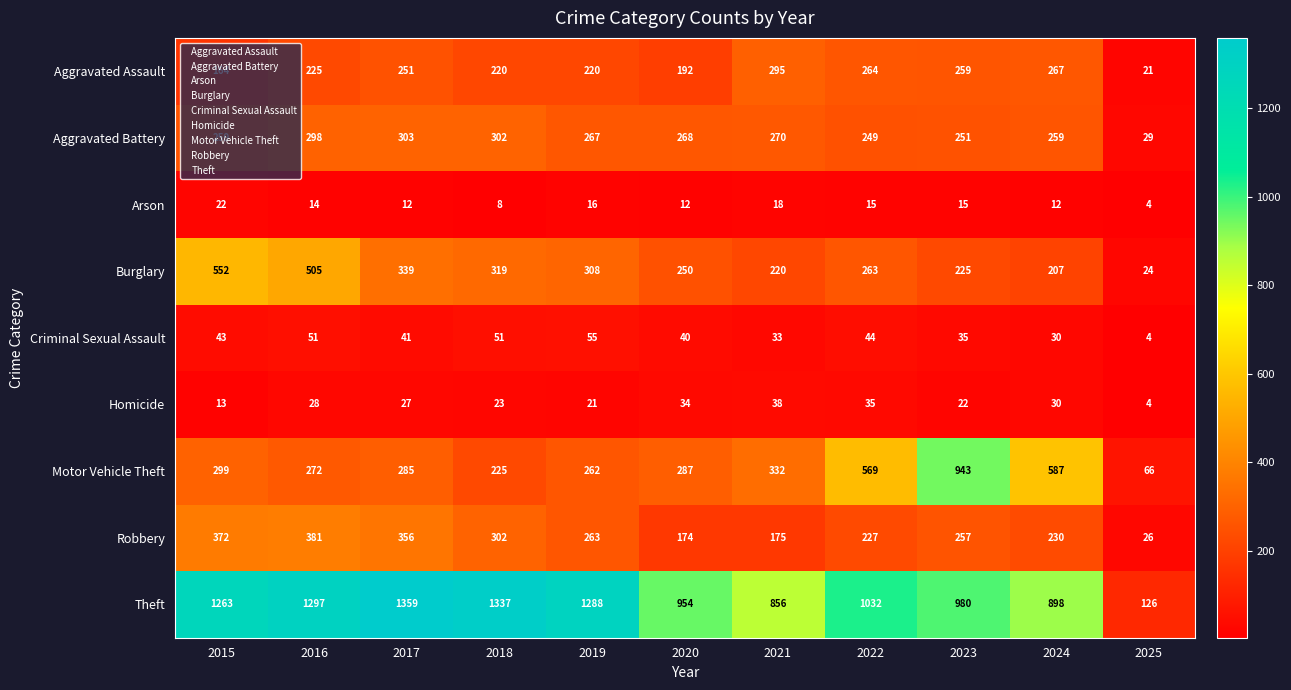

At 2022, list the series in order from smallest to largest.

Arson, Homicide, Criminal Sexual Assault, Robbery, Aggravated Battery, Burglary, Aggravated Assault, Motor Vehicle Theft, Theft